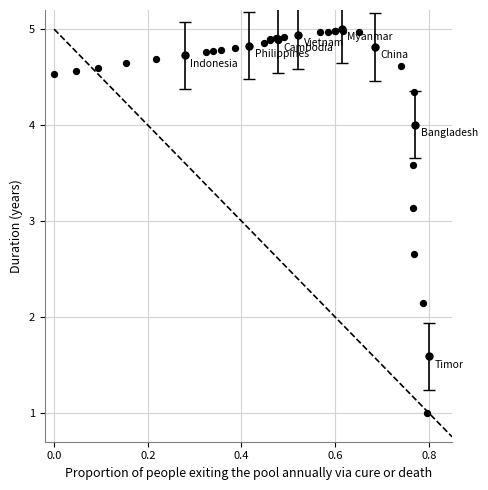

What Y value in the scatter plot is closest to 3?

3.1